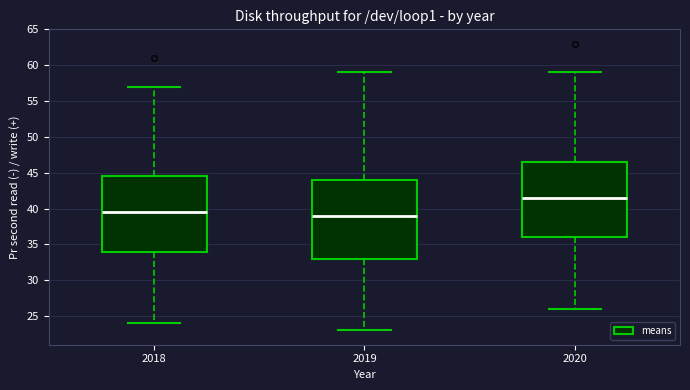

Which box is the tallest, from its lower edge to its upper edge?

2019